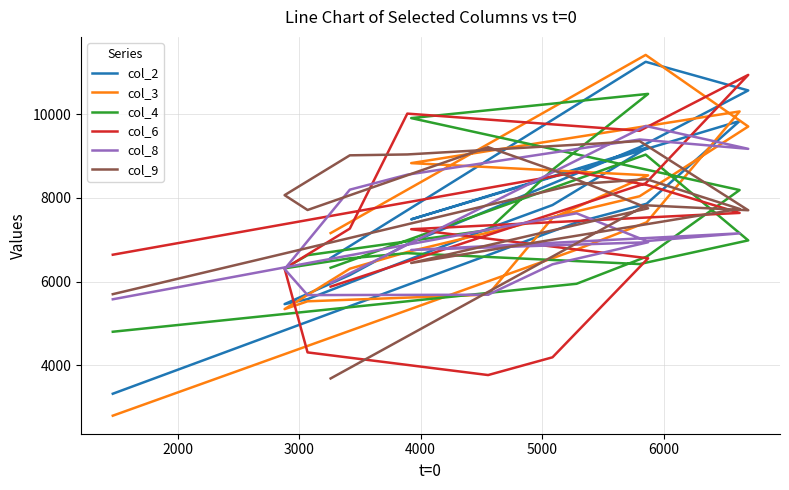

How many interior local peaks does the col_4 series have?

3